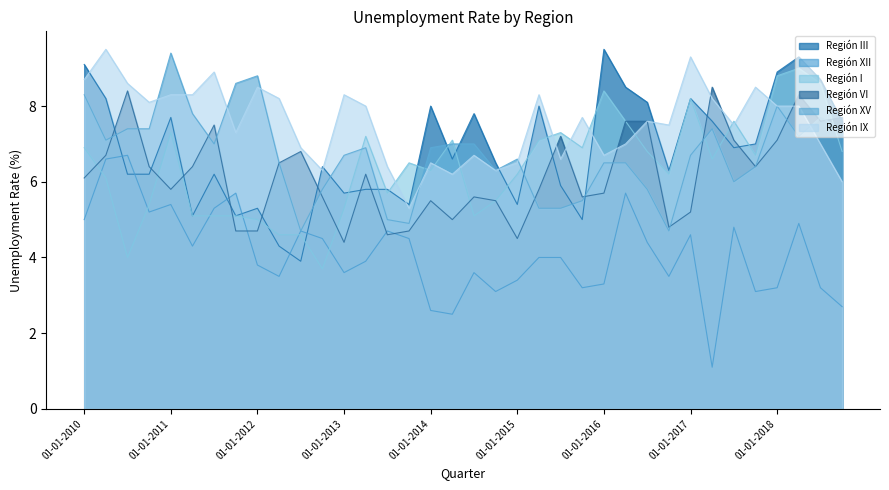

At which label is Región III closest to 6?

01-07-2015